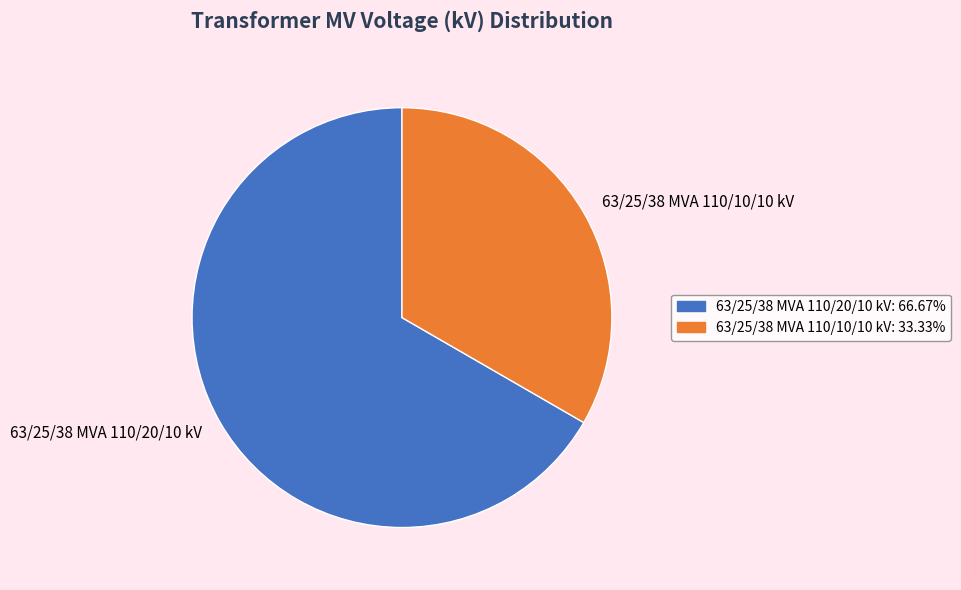

Which category has the biggest portion of the pie?

63/25/38 MVA 110/20/10 kV